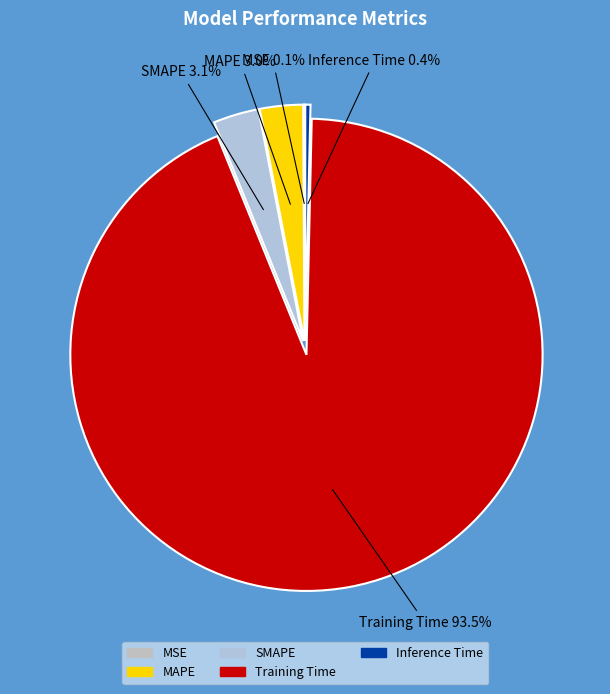

What is the largest slice in the pie chart?

Training Time